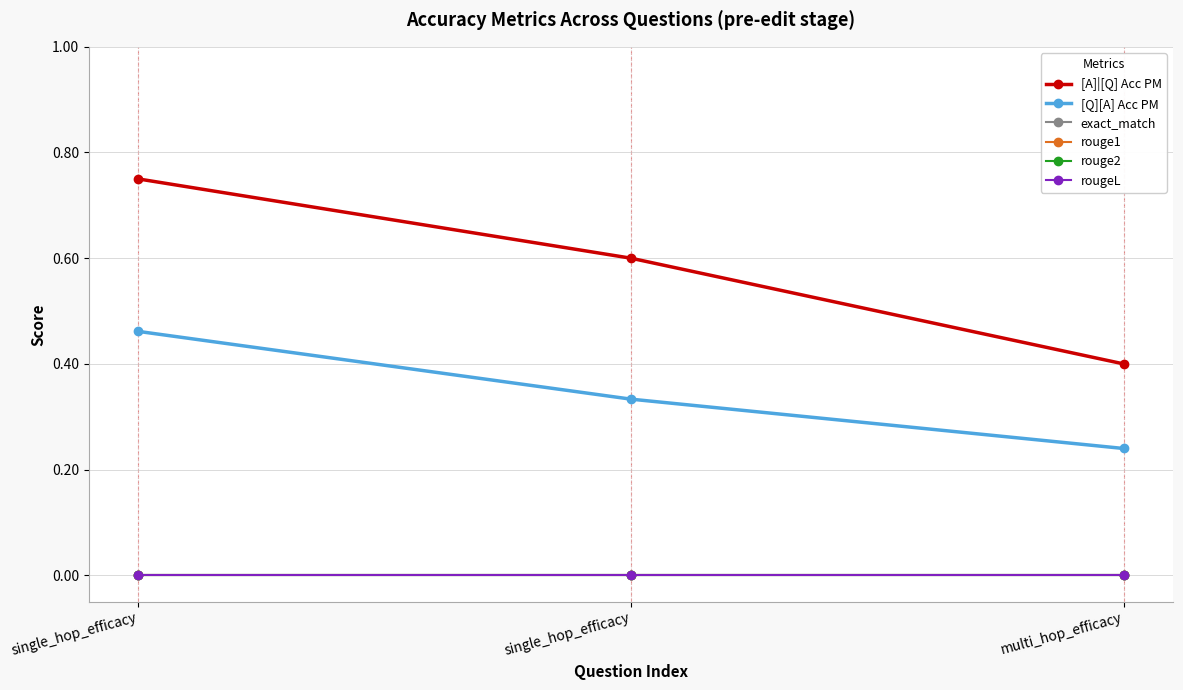

Reading left to right, transcribe all the data shown in this chart.

[A]|[Q] Acc PM: single_hop_efficacy=0.8	single_hop_efficacy=0.6	multi_hop_efficacy=0.4
[Q][A] Acc PM: single_hop_efficacy=0.5	single_hop_efficacy=0.3	multi_hop_efficacy=0.2
exact_match: single_hop_efficacy=0.0	single_hop_efficacy=0.0	multi_hop_efficacy=0.0
rouge1: single_hop_efficacy=0.0	single_hop_efficacy=0.0	multi_hop_efficacy=0.0
rouge2: single_hop_efficacy=0.0	single_hop_efficacy=0.0	multi_hop_efficacy=0.0
rougeL: single_hop_efficacy=0.0	single_hop_efficacy=0.0	multi_hop_efficacy=0.0